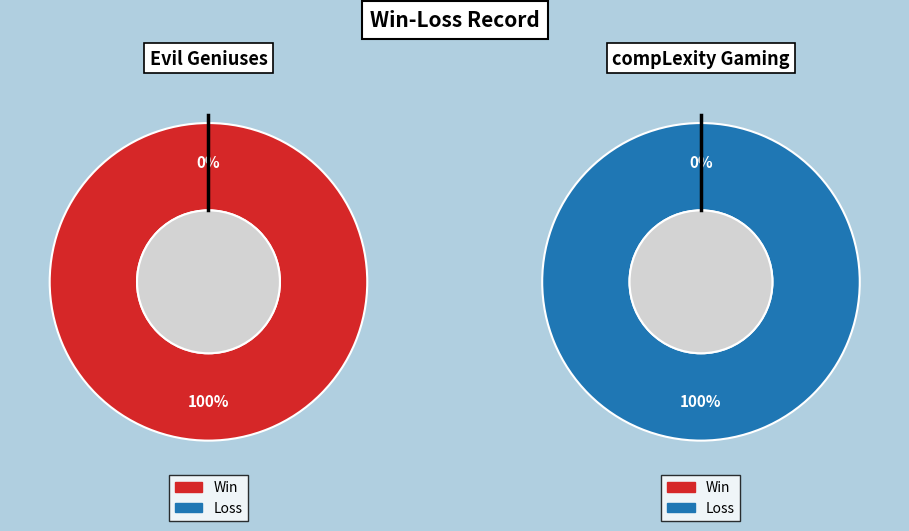

What is the largest slice in the pie chart?

Evil Geniuses